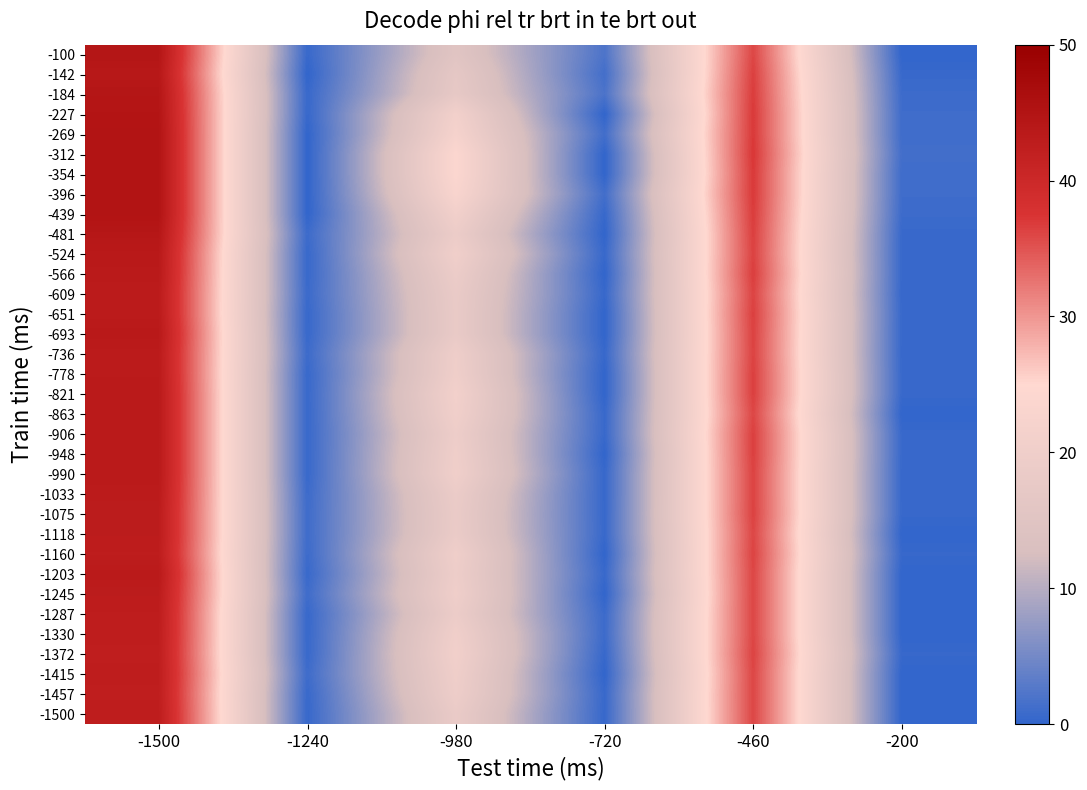

Count the number of categories in the chart.

6